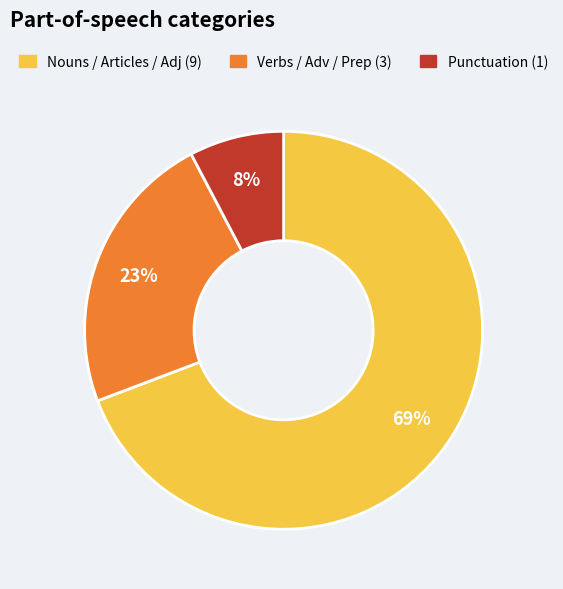

Is there a majority slice in this chart?

Yes